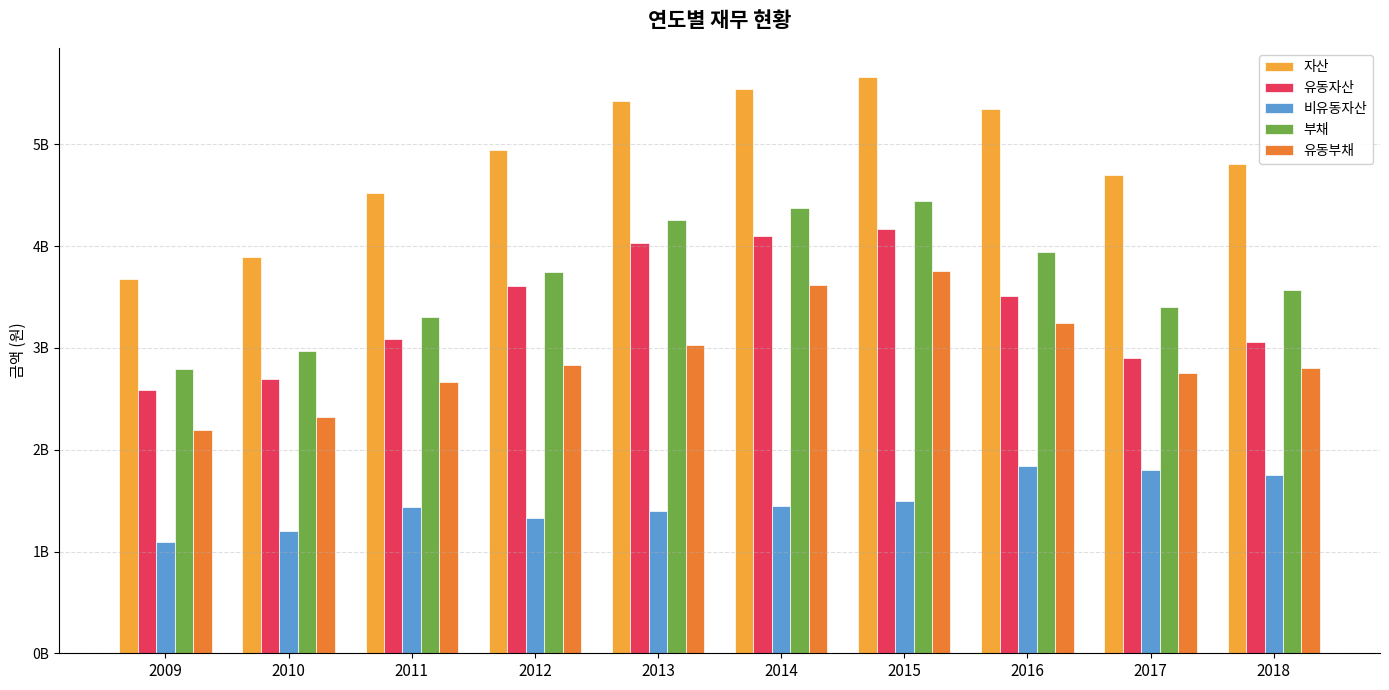

Does the chart contain any negative values?

No